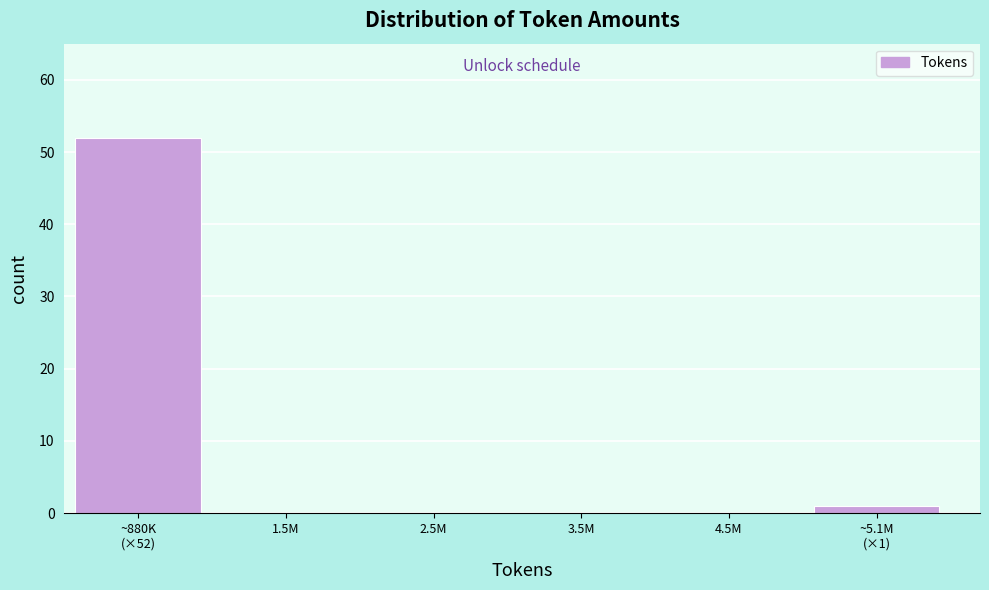

Is it true that the value at 1.5M is 29?

False